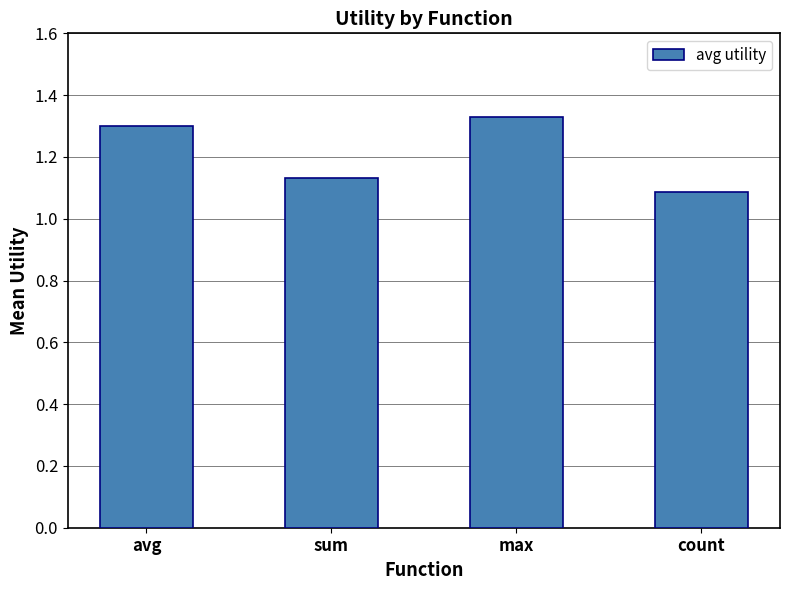

Which label corresponds to the smallest value in the chart?

count